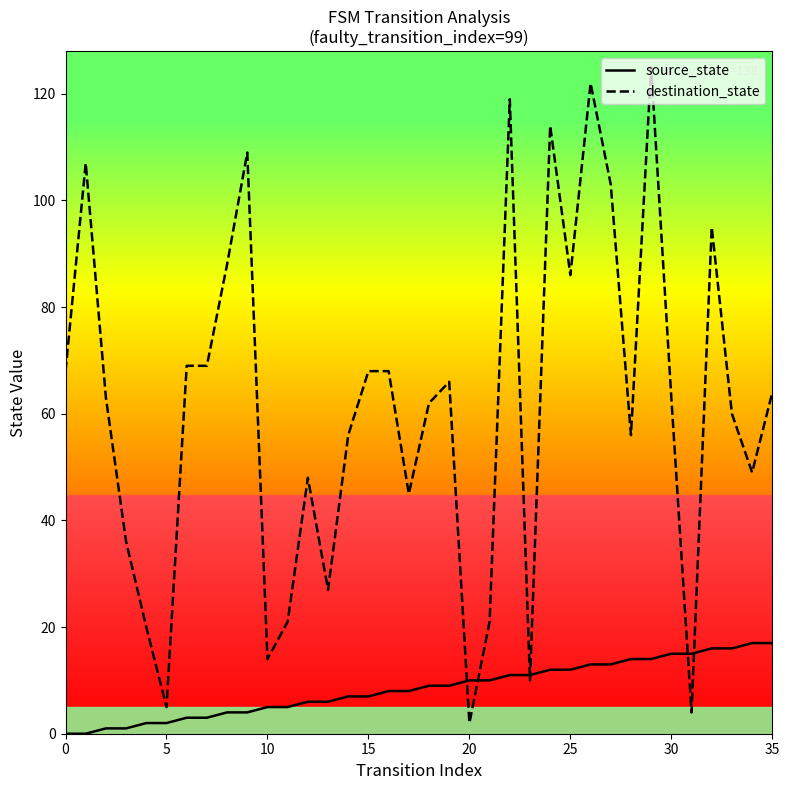

Which series has the widest spread of values?

destination_state